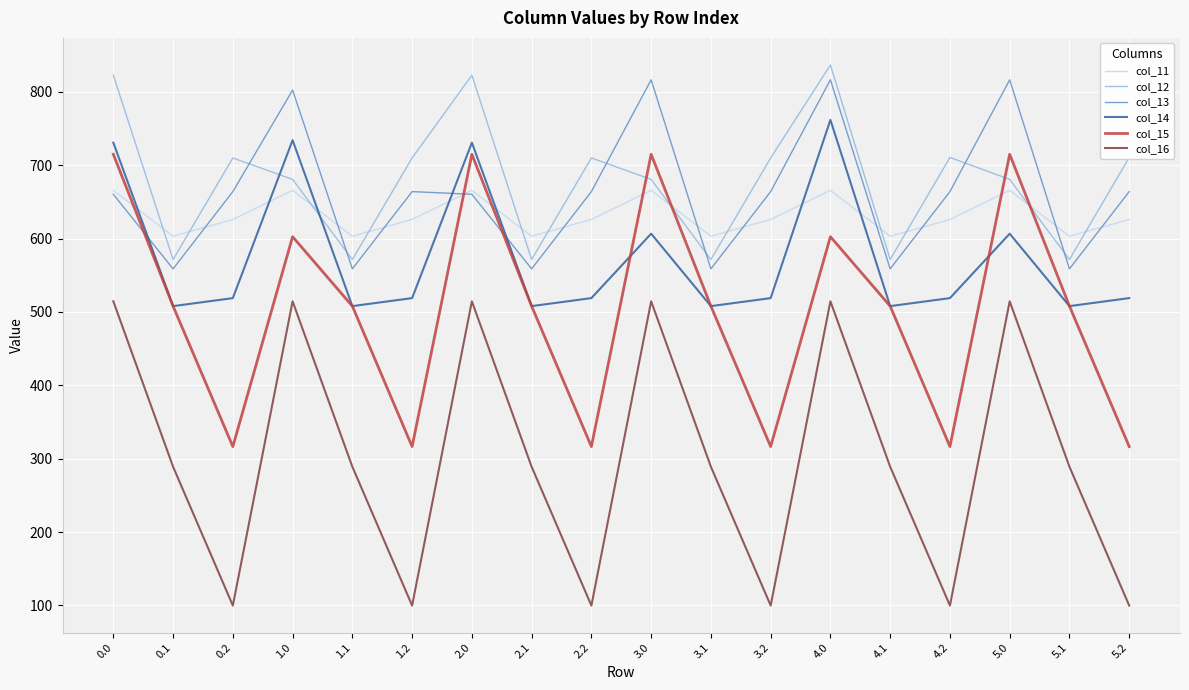

The col_11 series shows 665.8 at 0.0. True or false?

True